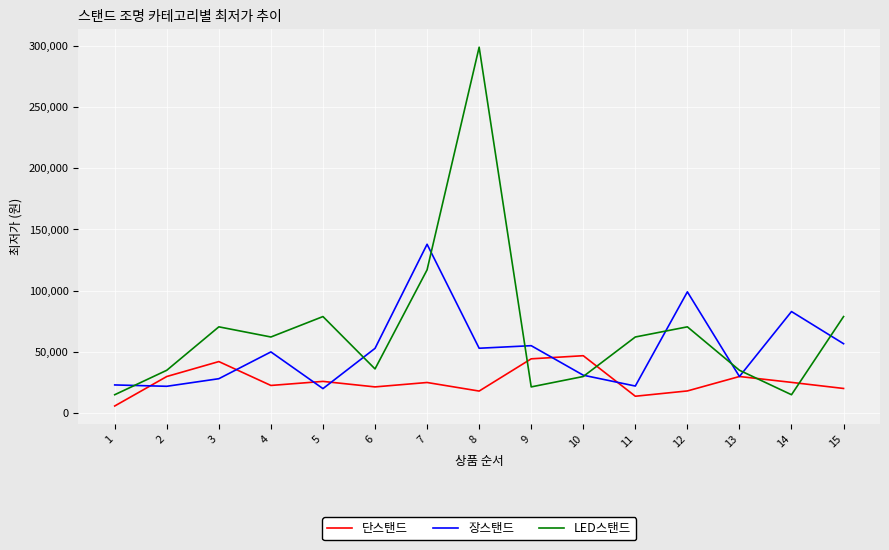

What is the highest value of the 장스탠드 series?

137900